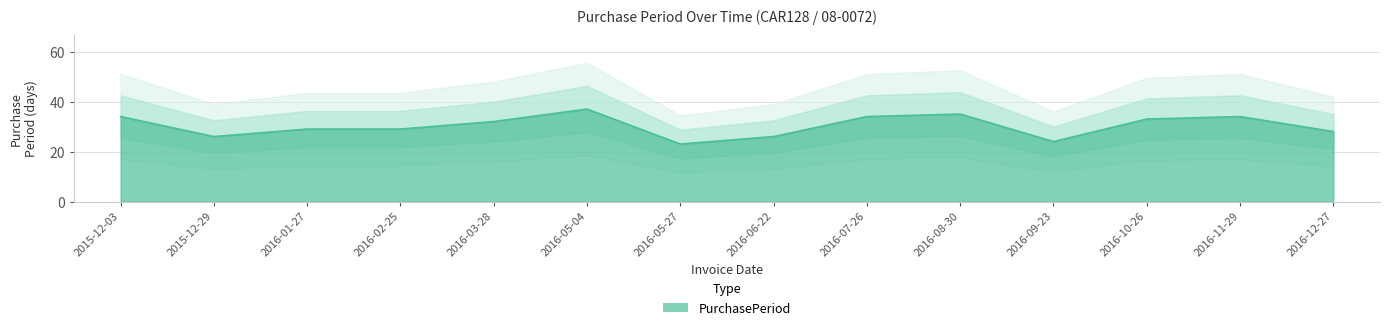

True or false: the data shows 50 at 2015-12-03.

False